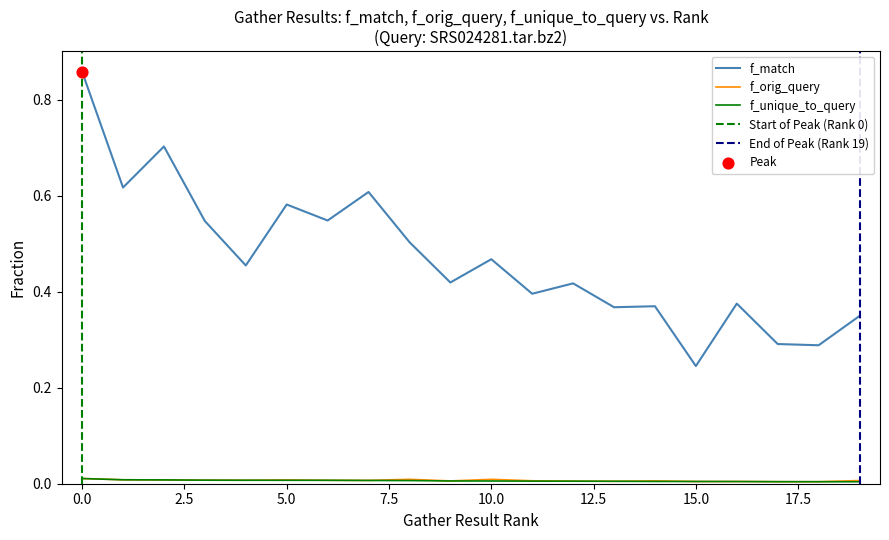

Is it true that f_orig_query equals 0.0 at 5.0?

True